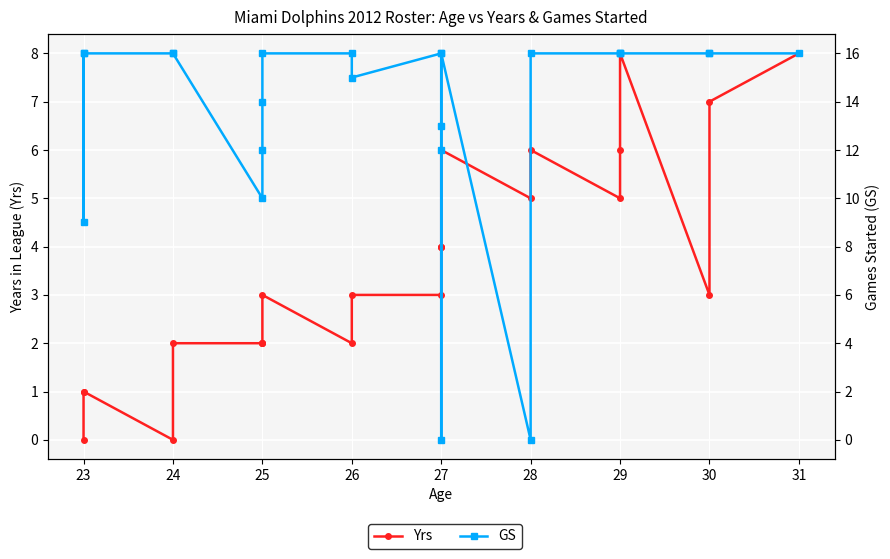

What are all the series names shown in the legend?

Yrs, GS